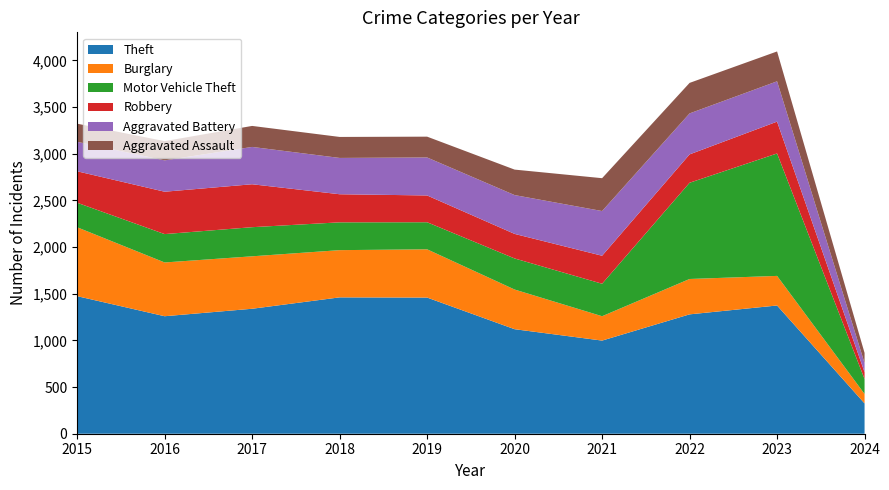

Reading left to right, transcribe all the data shown in this chart.

Theft: 2015=1474	2016=1259	2017=1339	2018=1461	2019=1459	2020=1120	2021=998	2022=1279	2023=1374	2024=325
Burglary: 2015=738	2016=576	2017=562	2018=506	2019=517	2020=425	2021=261	2022=379	2023=317	2024=101
Motor Vehicle Theft: 2015=263	2016=304	2017=312	2018=298	2019=290	2020=333	2021=348	2022=1031	2023=1312	2024=160
Robbery: 2015=337	2016=454	2017=460	2018=301	2019=287	2020=263	2021=300	2022=304	2023=341	2024=73
Aggravated Battery: 2015=316	2016=336	2017=400	2018=389	2019=407	2020=416	2021=479	2022=439	2023=432	2024=98
Aggravated Assault: 2015=194	2016=206	2017=225	2018=225	2019=223	2020=273	2021=352	2022=327	2023=320	2024=109